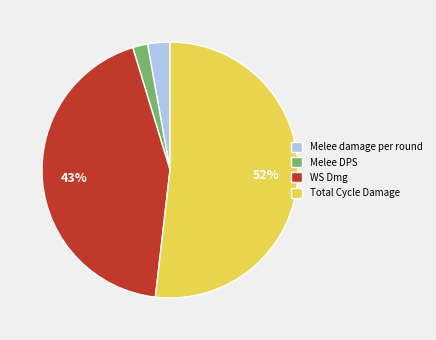

Which has a higher value, WS Dmg or Total Cycle Damage?

Total Cycle Damage